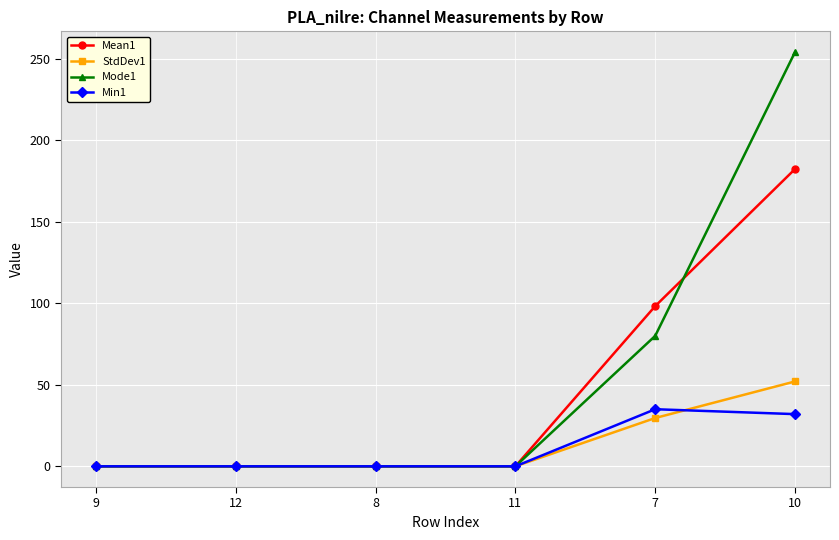

At how many categories does at least one series exceed 224?

1